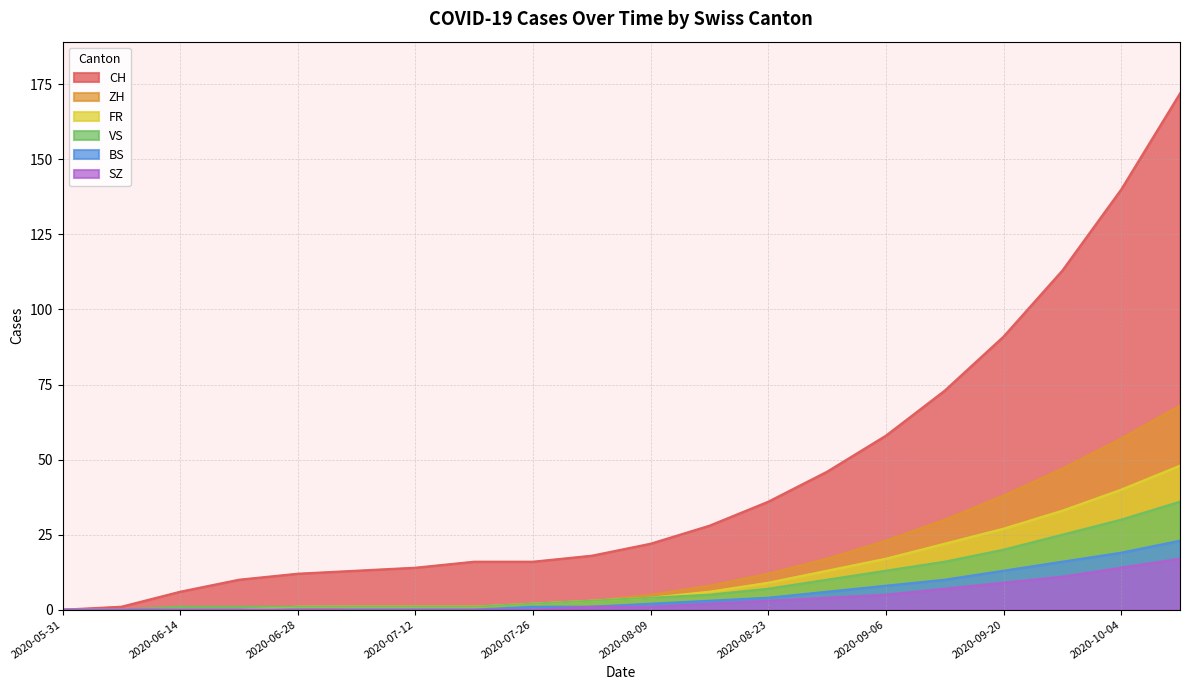

How many positive values does the ZH series have?

16